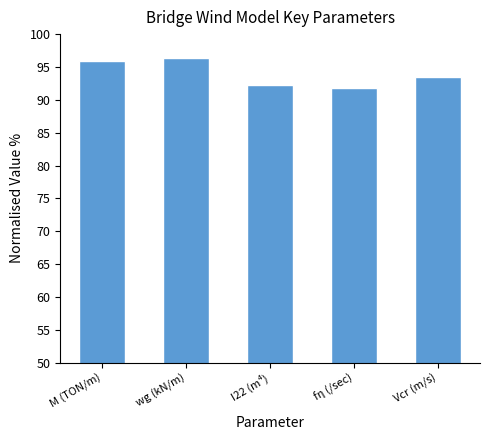

What is the smallest value displayed?

91.8